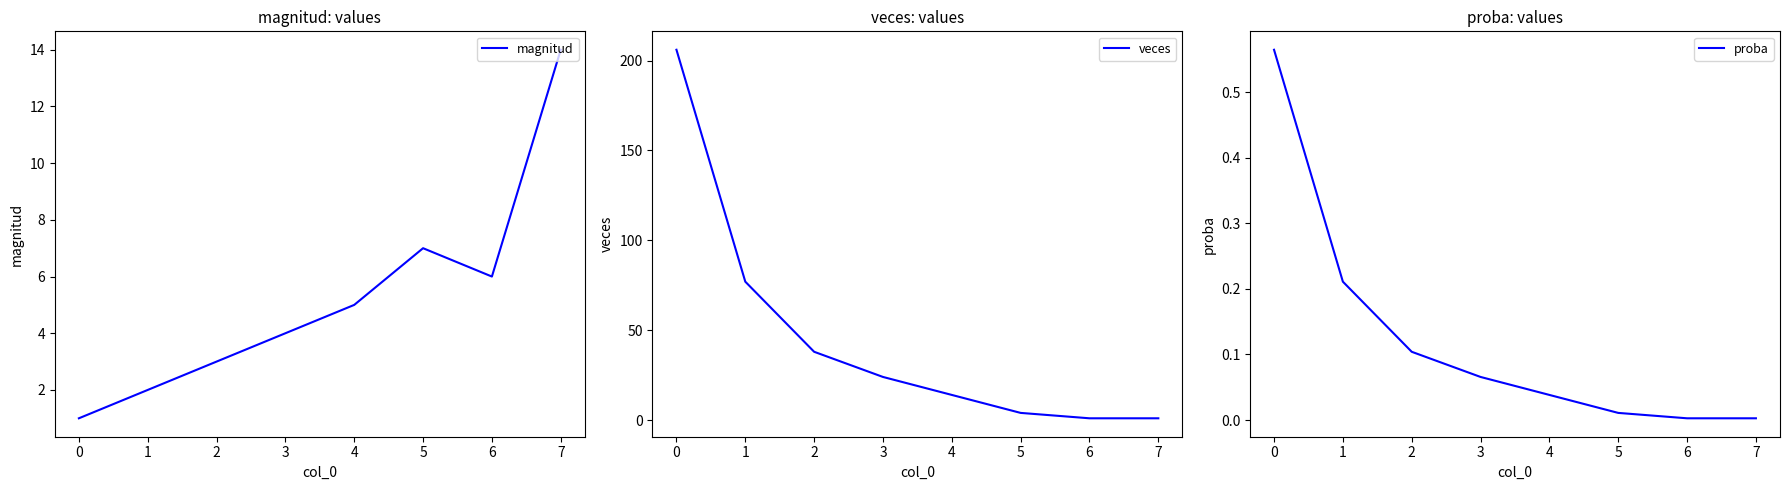

The value of magnitud at 1 is 2. True or false?

True